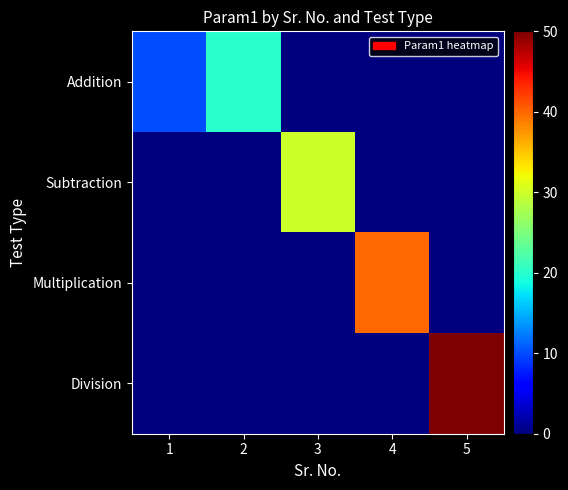

Which label corresponds to the smallest value in the chart?

3